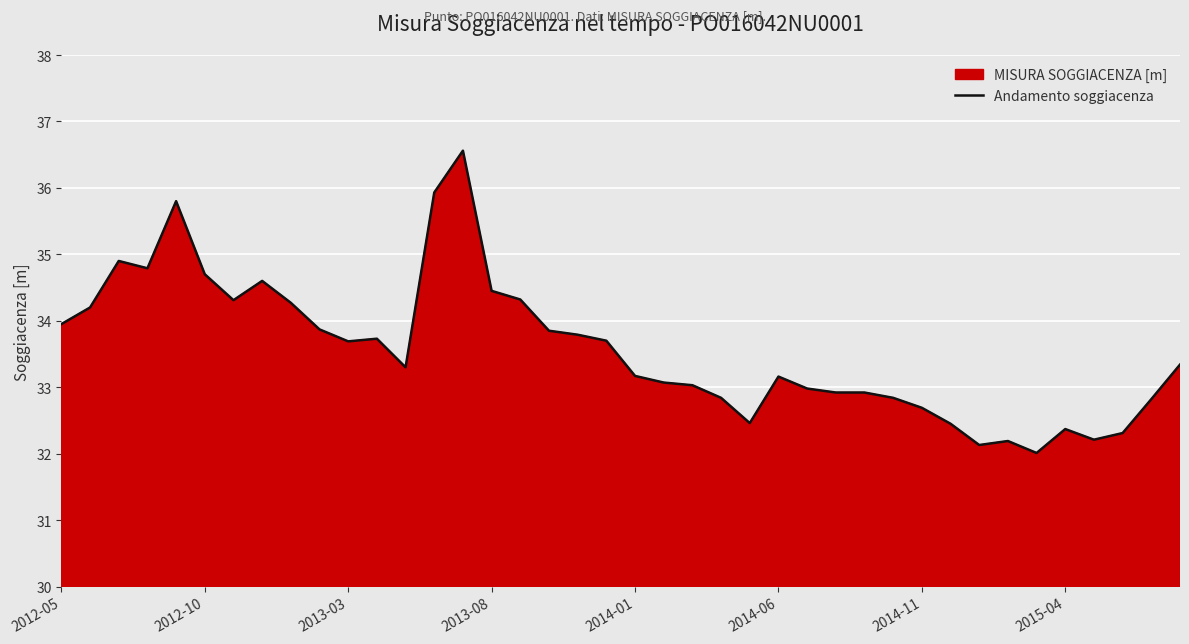

What is the maximum value shown in the chart?

36.6